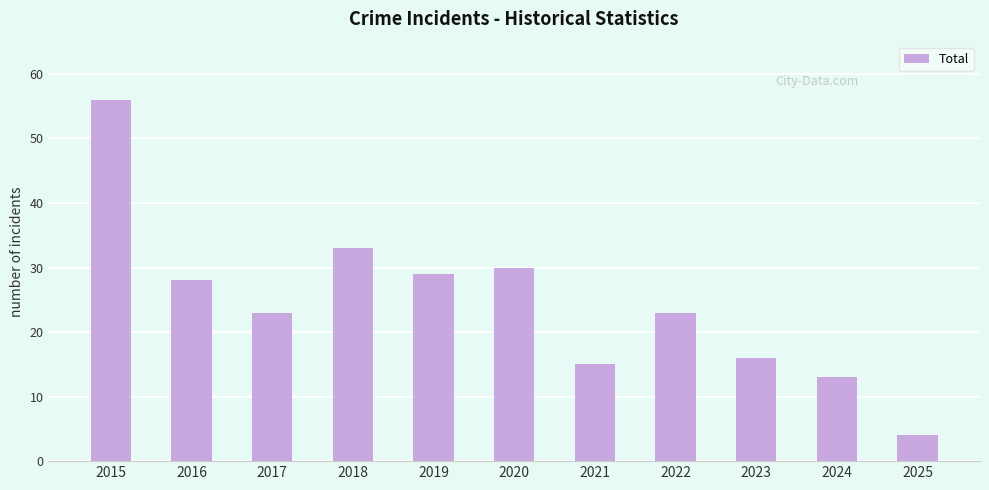

Reading left to right, what are all the values shown in this chart?

2015=56	2016=28	2017=23	2018=33	2019=29	2020=30	2021=15	2022=23	2023=16	2024=13	2025=4